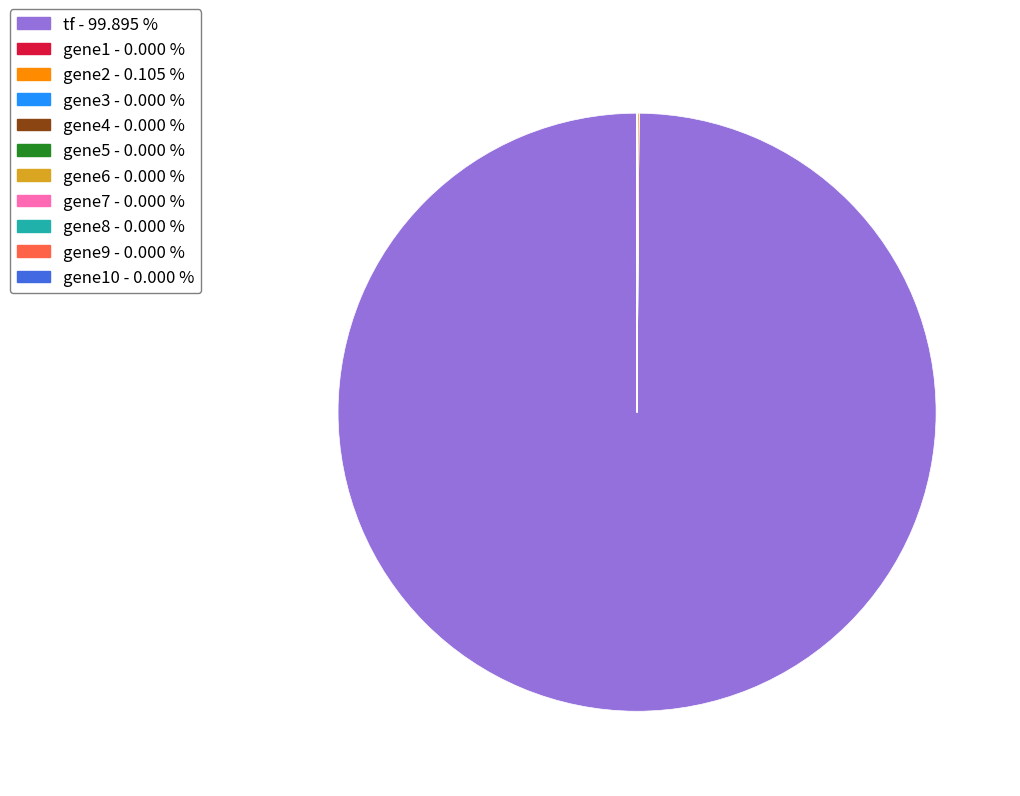

Is there a majority slice in this chart?

Yes